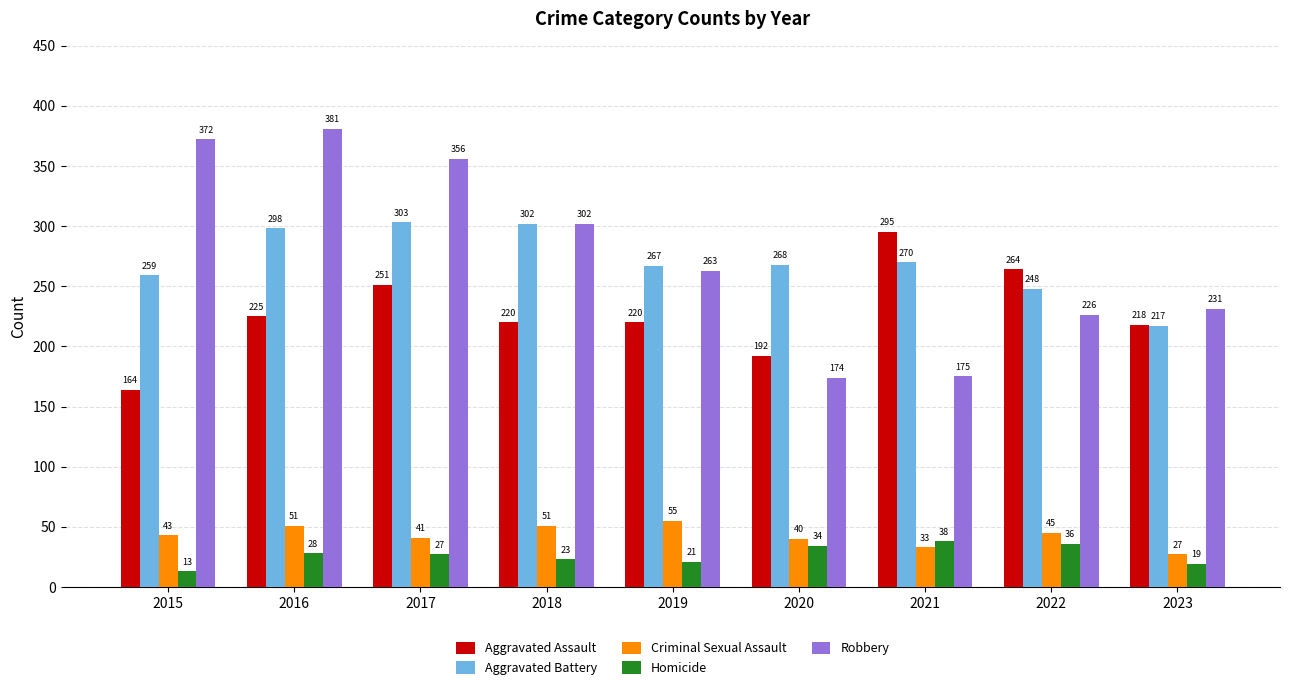

How many data points in Aggravated Battery are less than 268?

4